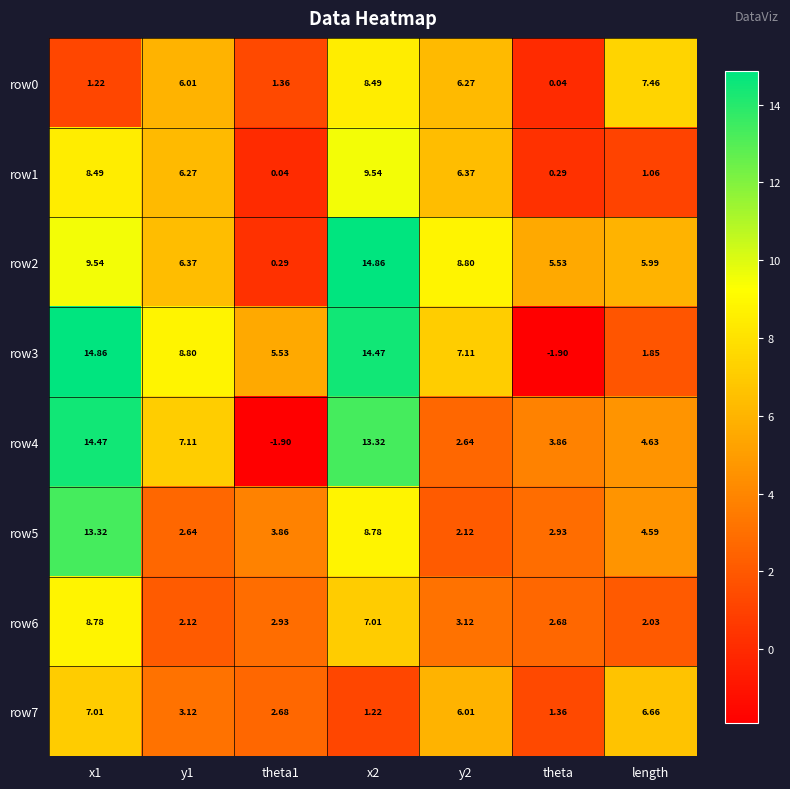

Is the value of row7 at theta1 greater than the value of row0 at y1?

No